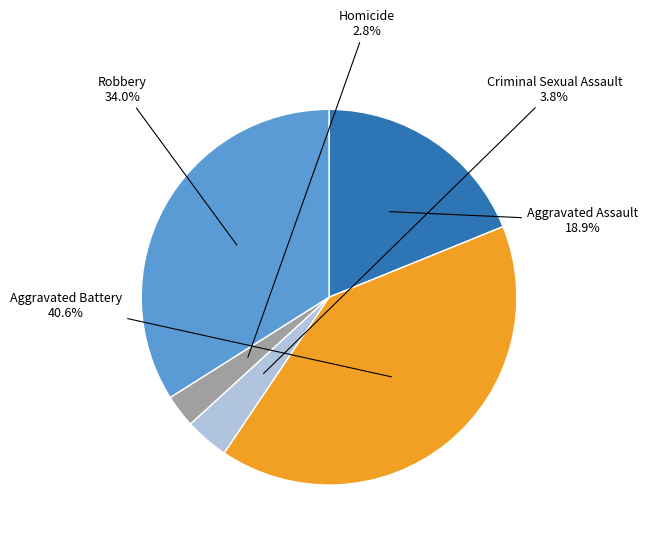

What percentage is the Aggravated Battery slice, to the nearest percent?

41%